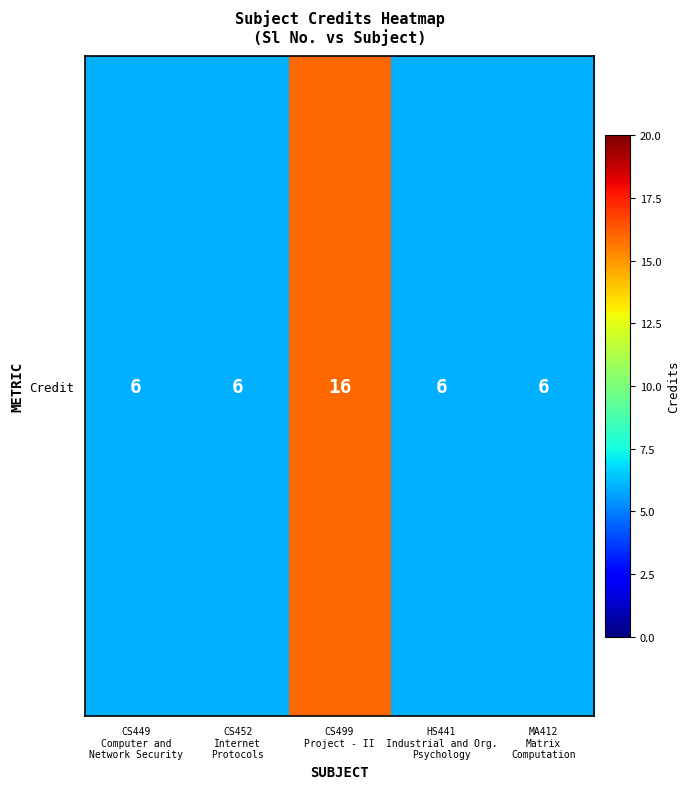

Rank the categories by value from lowest to highest.

CS449
Computer and
Network Security, CS452
Internet
Protocols, HS441
Industrial and Org.
Psychology, MA412
Matrix
Computation, CS499
Project - II